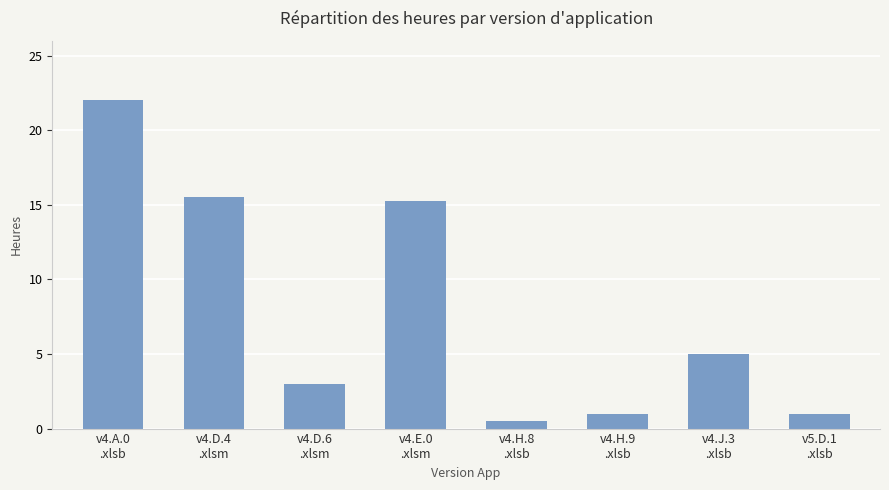

How many values are below 5?

4